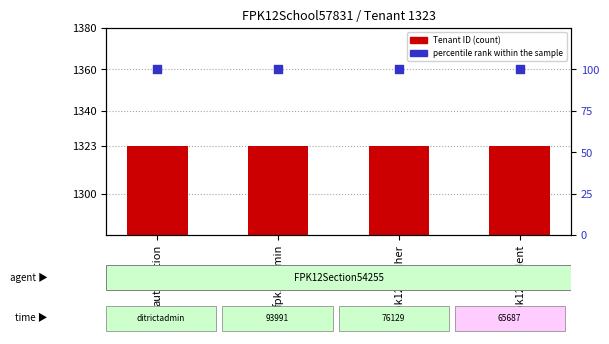

What is the total value across all series at fpk12student?

1423